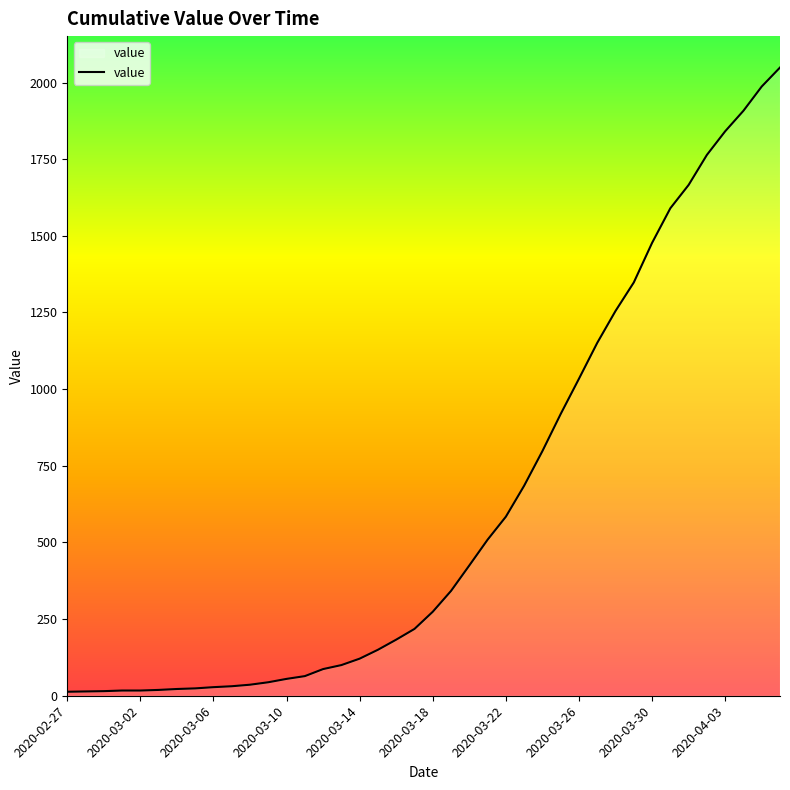

What is the difference between the maximum and minimum values?

2036